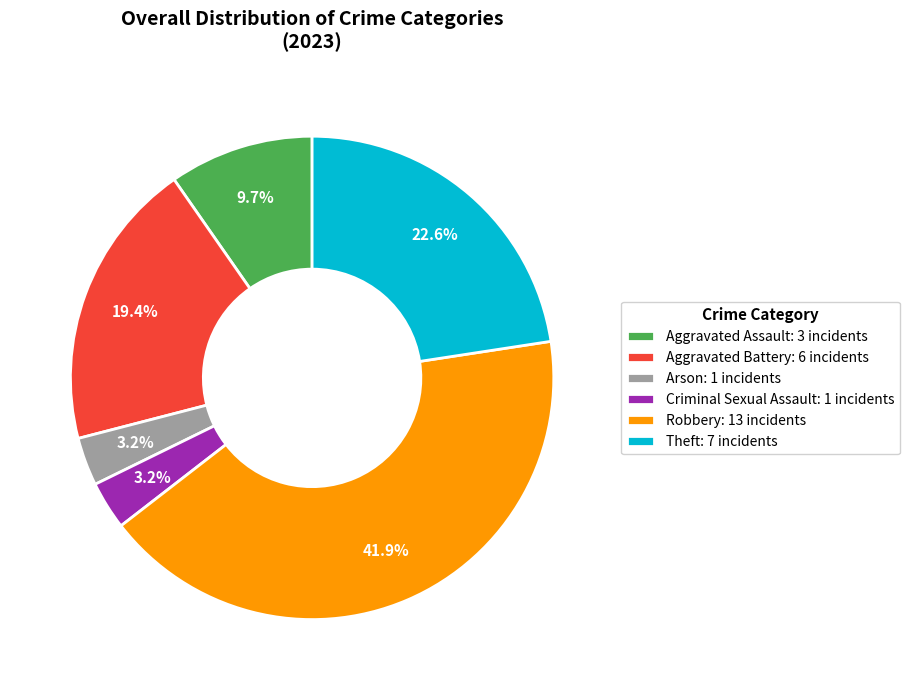

Approximately how many times larger is the value at Robbery: 13 incidents compared to Theft: 7 incidents?

1.9